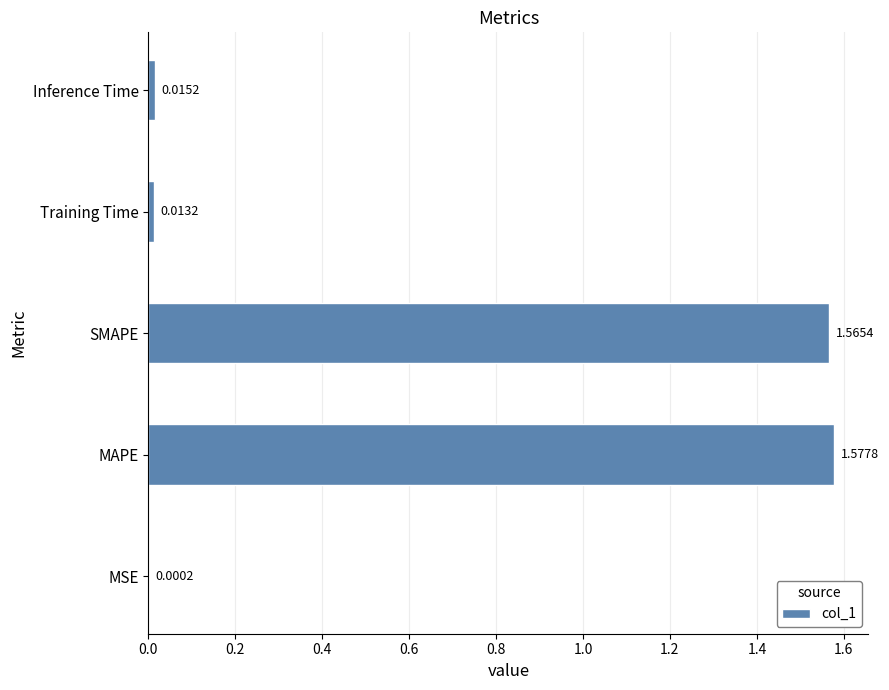

At which label is the value closest to 0?

MSE